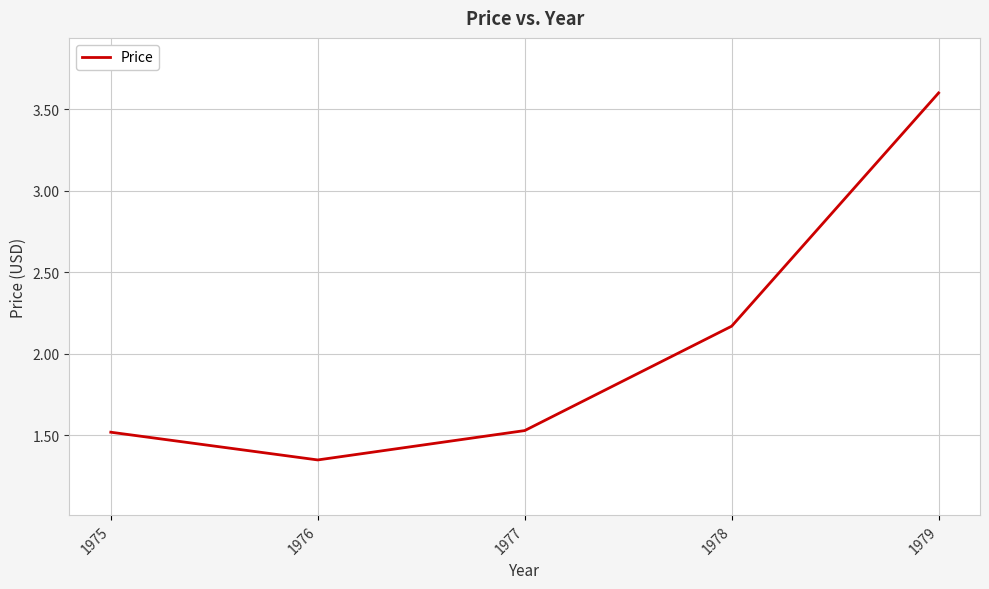

Which label corresponds to the smallest value in the chart?

1976